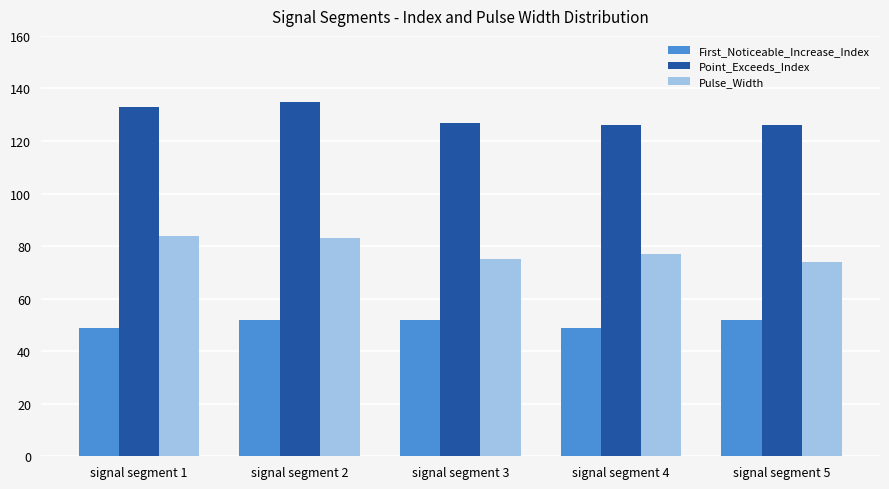

How many series are shown in this chart?

3